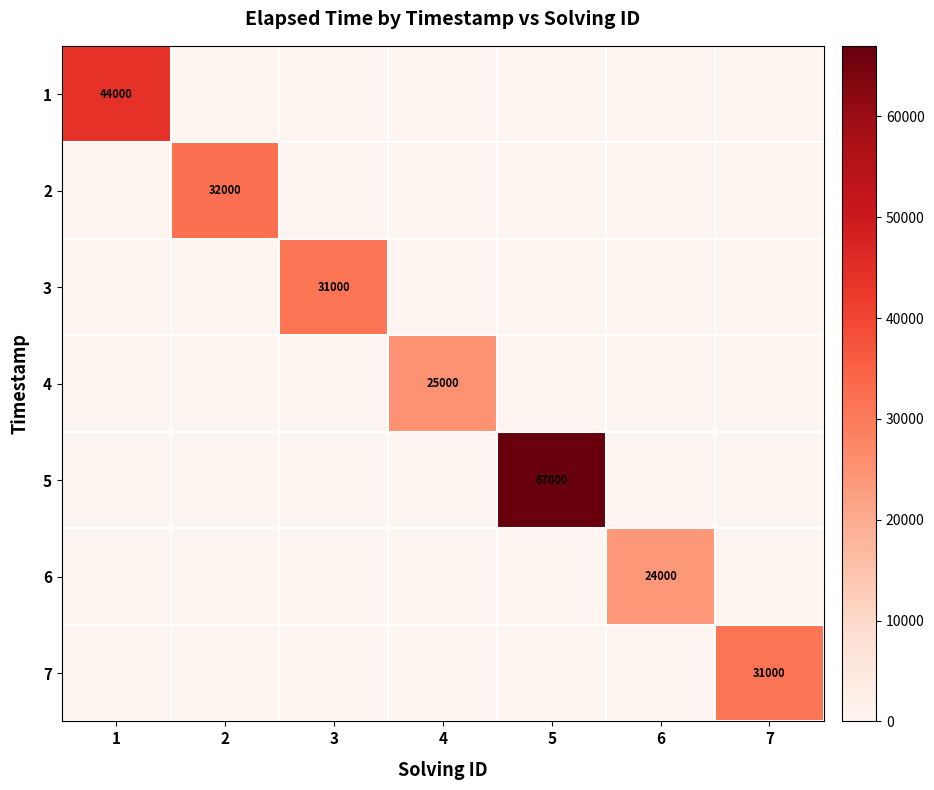

What is the difference between the maximum and minimum values in the 5 series?

67000